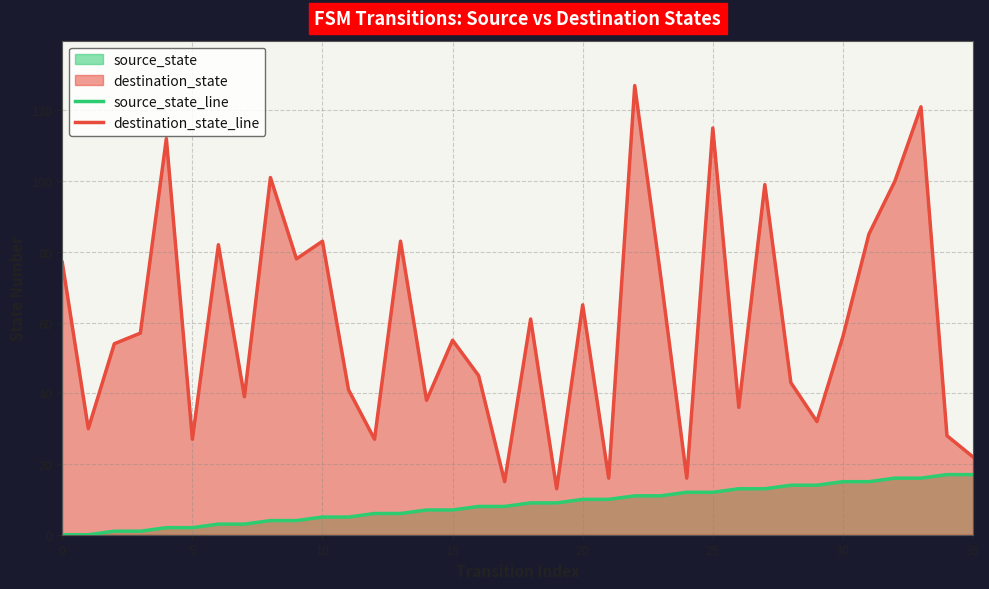

At which label does source_state_line first exceed 9?

20